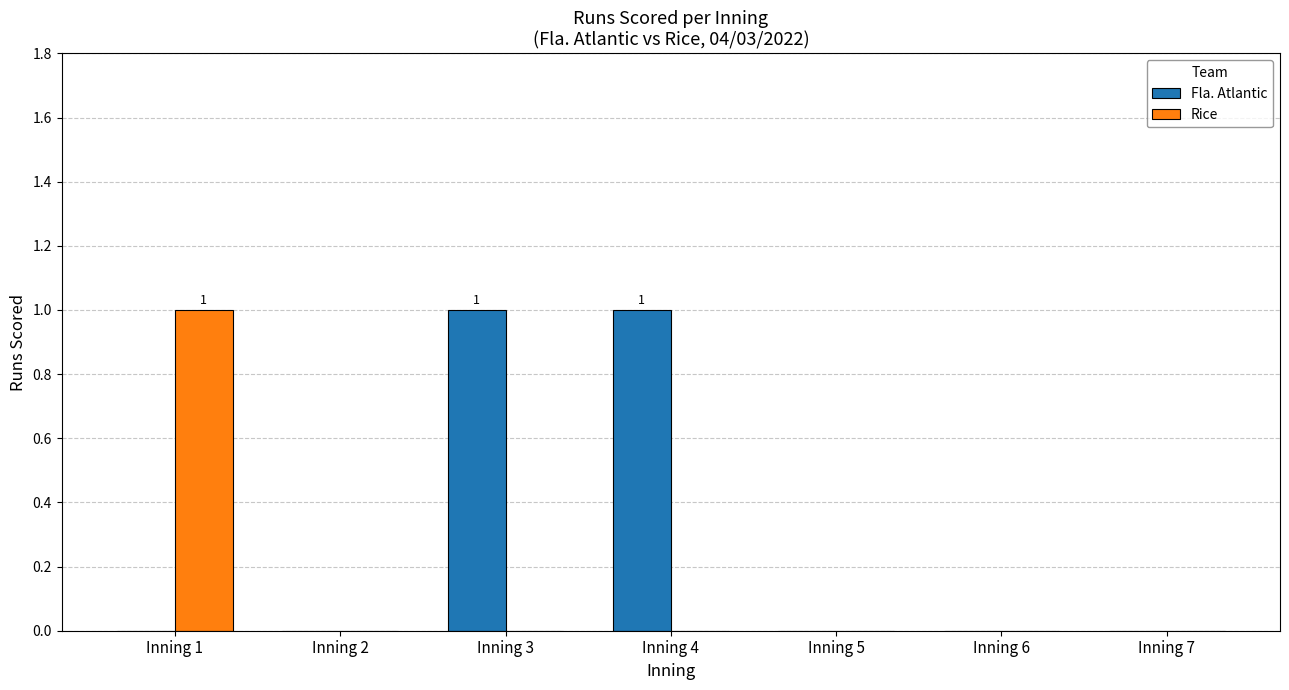

Reading right to left, transcribe all the data shown in this chart.

Fla. Atlantic: 0	0	0	1	1	0	0
Rice: 0	0	0	0	0	0	1